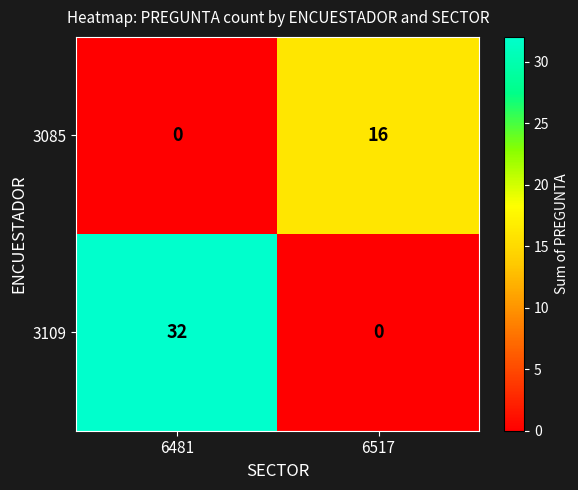

The value of 3085 at 6517 is 27. True or false?

False